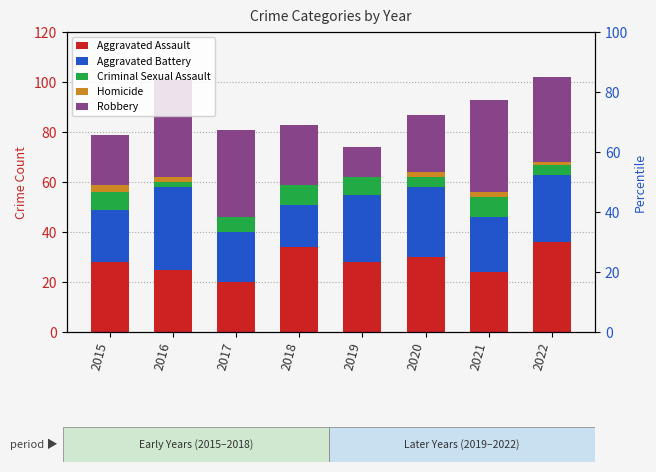

Reading left to right, extract all data points from this chart.

Aggravated Assault: 28	25	20	34	28	30	24	36
Aggravated Battery: 21	33	20	17	27	28	22	27
Criminal Sexual Assault: 7	2	6	8	7	4	8	4
Homicide: 3	2	0	0	0	2	2	1
Robbery: 20	39	35	24	12	23	37	34